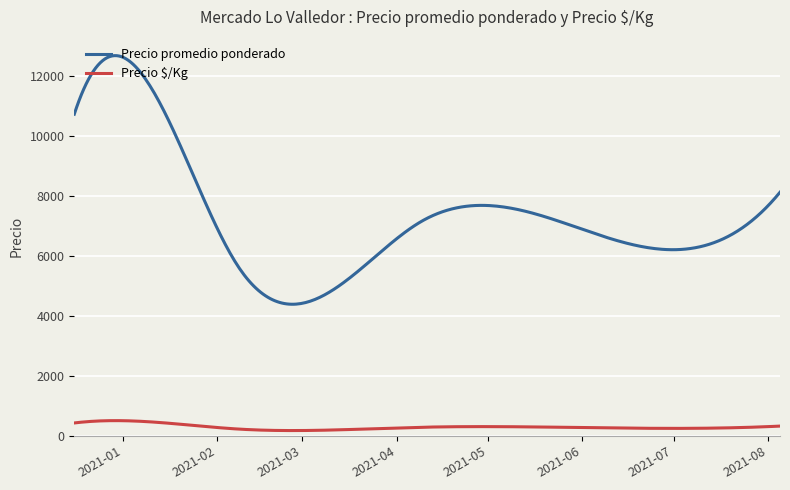

Which series has the largest total across all categories?

Precio promedio ponderado